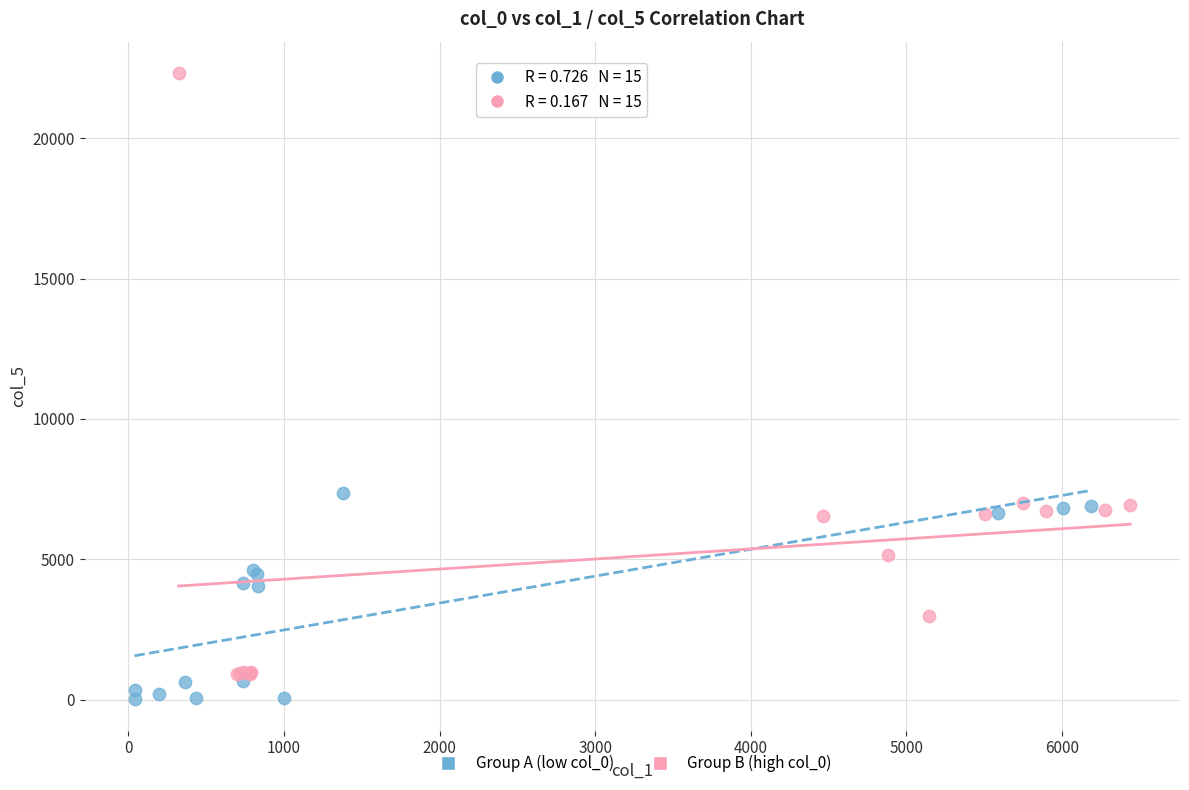

What are all the series names shown in the legend?

Group A (low col_0), Group B (high col_0)